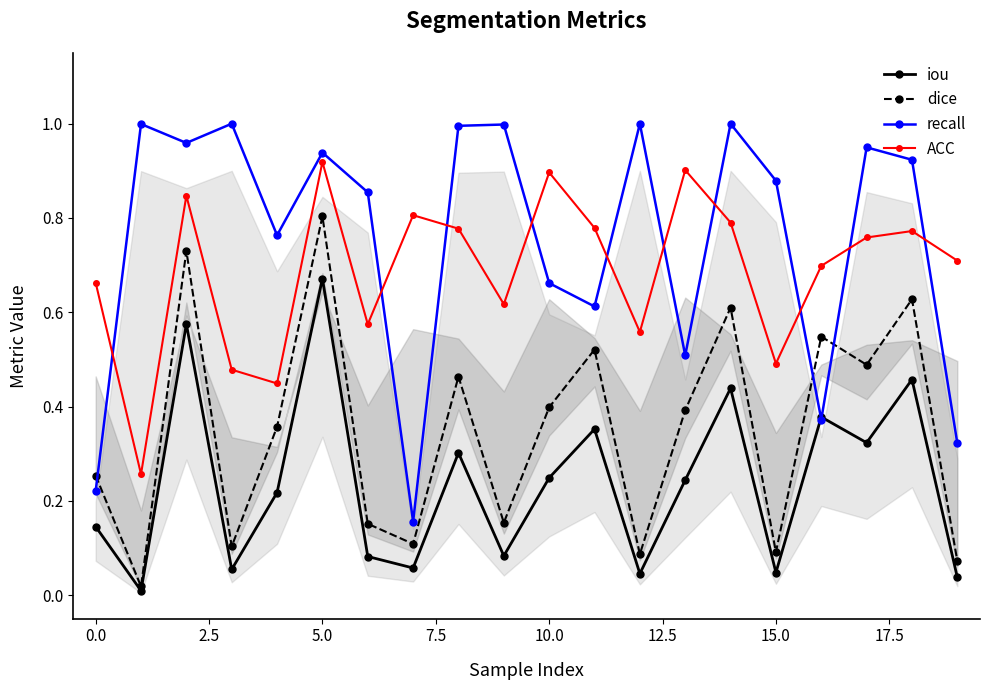

What is the label of the 2nd point from the right?

18